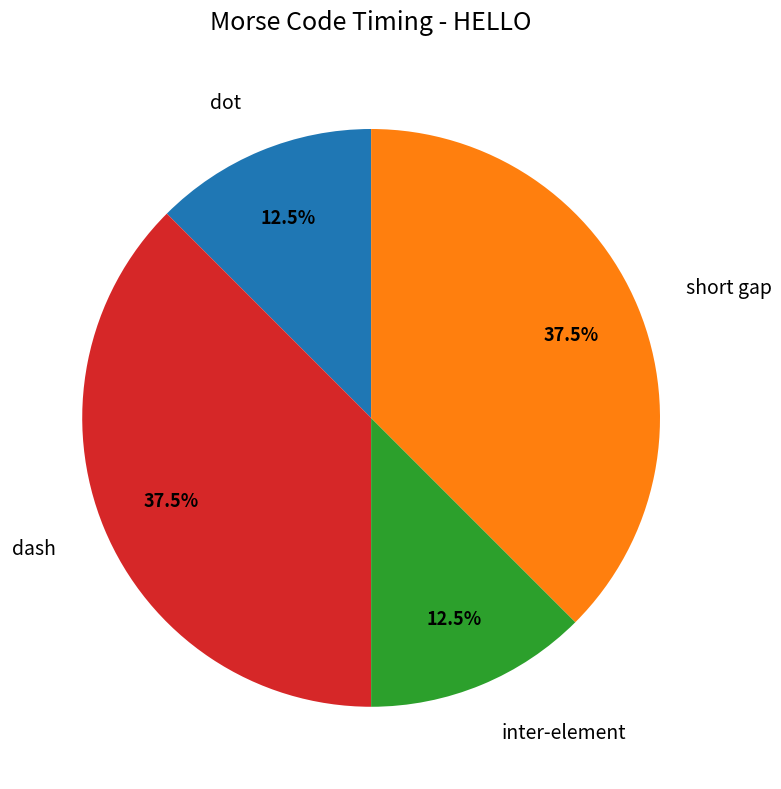

Does any single category account for the majority?

No